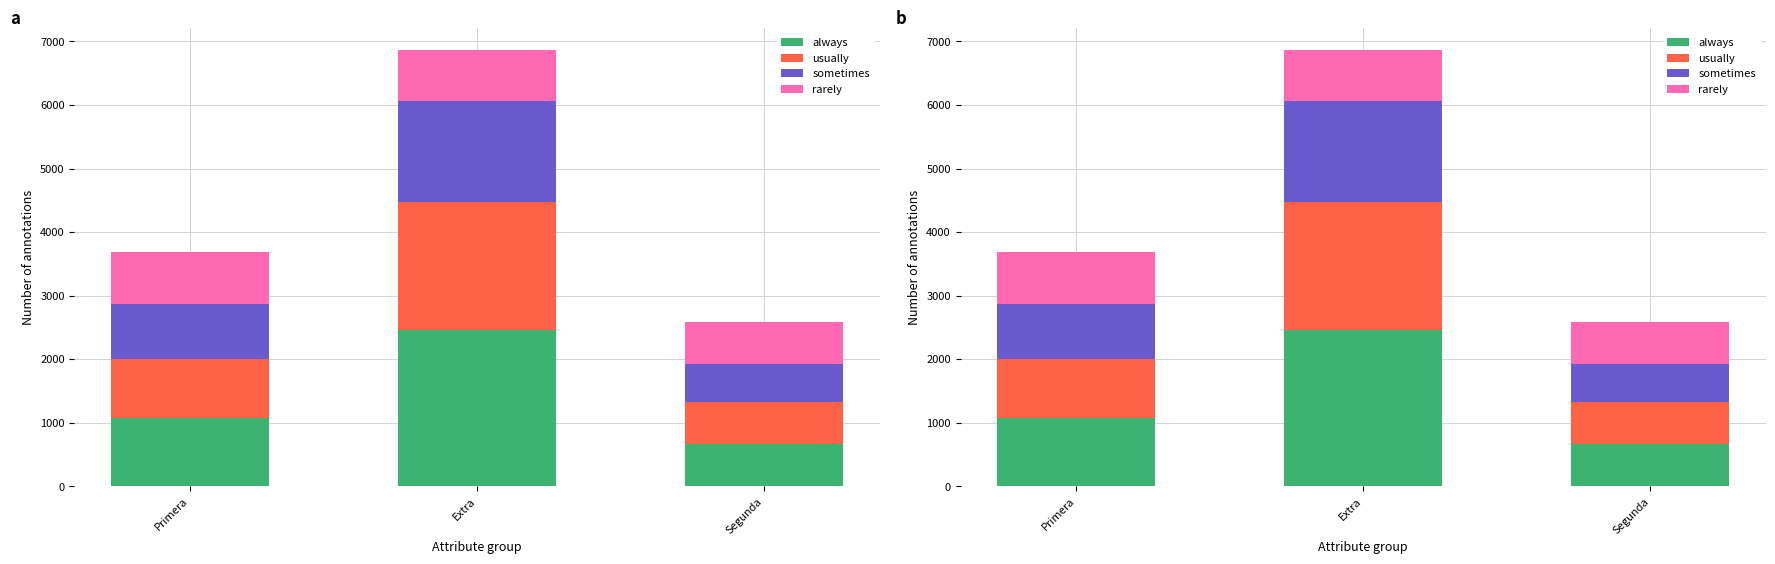

Reading left to right, list all the values displayed in this chart.

always: 1082	2467	667
usually: 920	2000	667
sometimes: 866	1600	583
rarely: 822	800	667